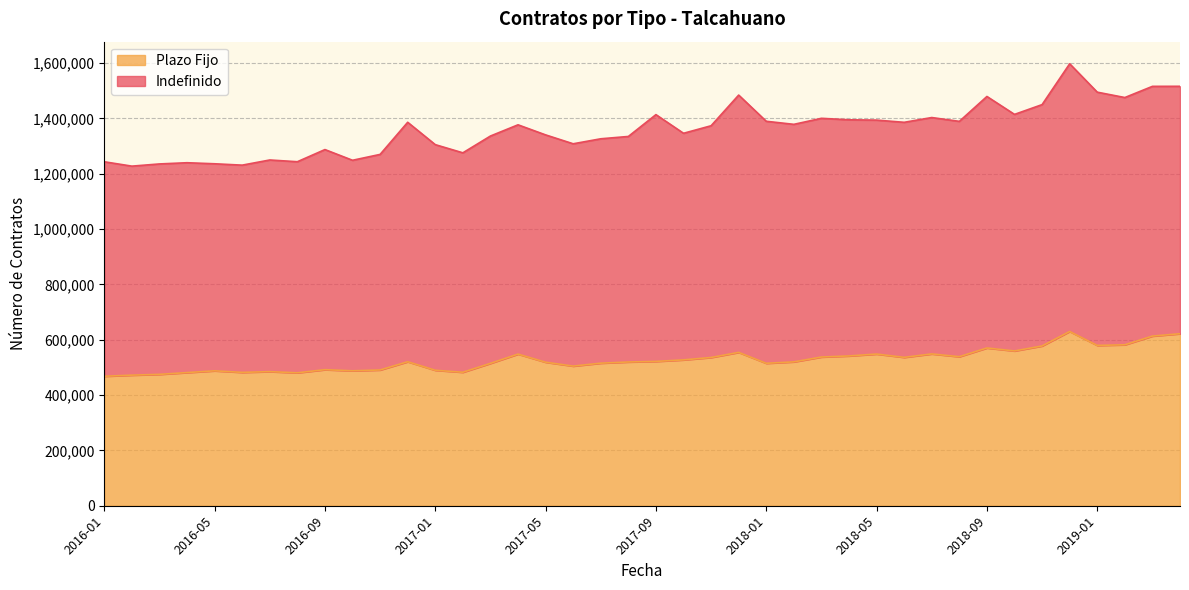

True or false: the data shows 570215 at 2018-09.

True